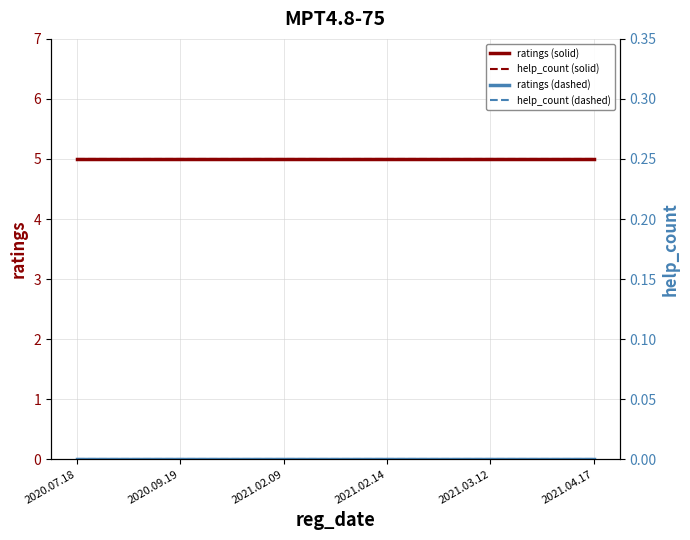

Which series changed the most between 2021.02.14 and 2021.04.17?

ratings (1000W/m^2 style)